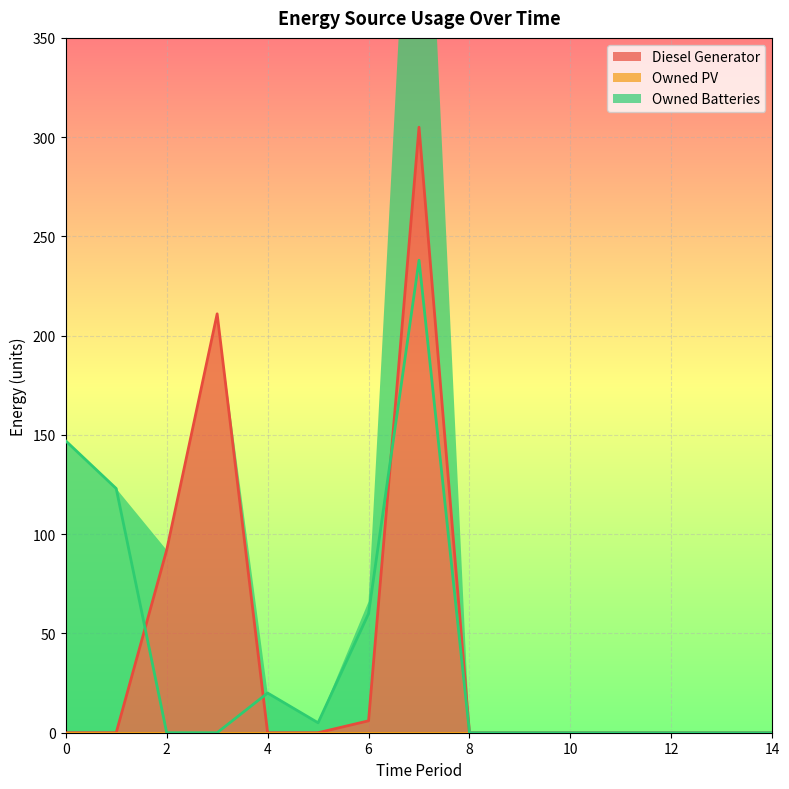

Does the chart display data point markers on the line(s)?

No